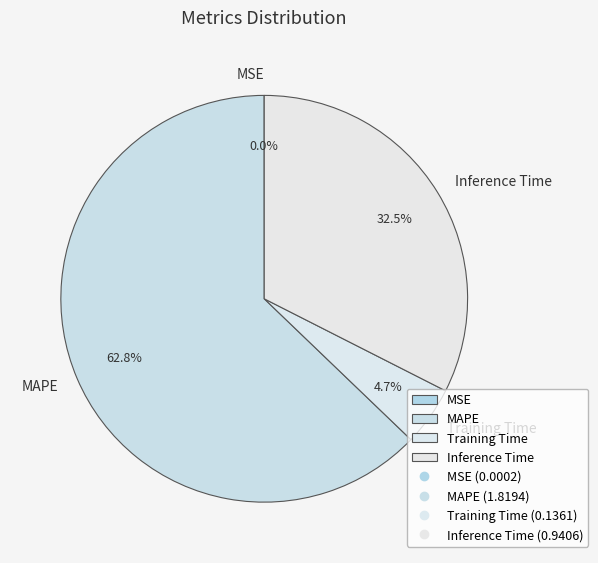

What percentage is NOT represented by Training Time?

95.3%